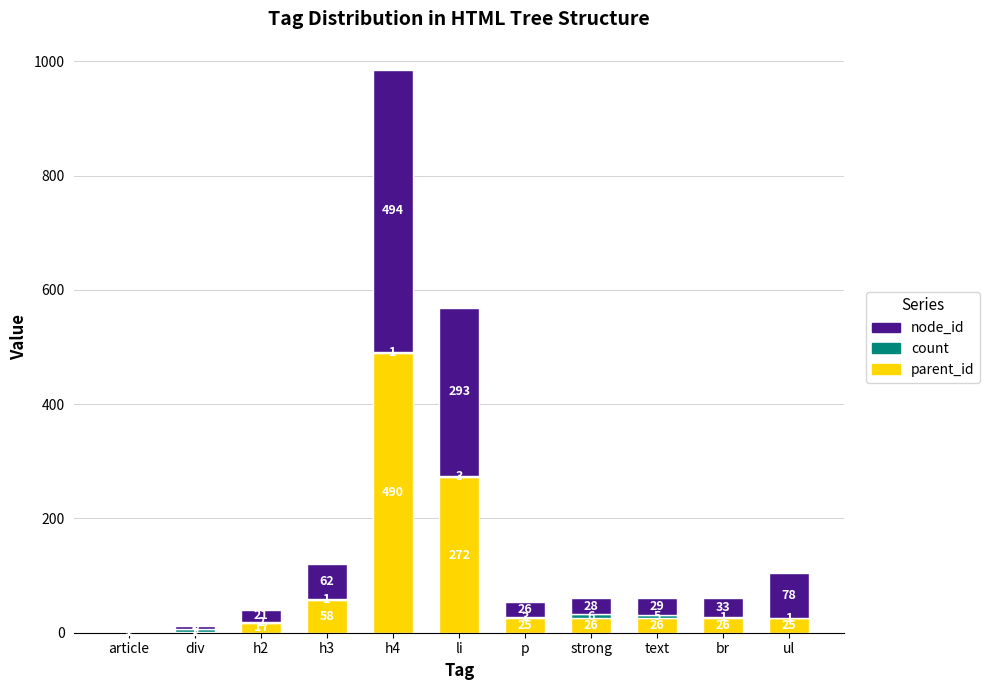

What is the sum of all parent_id values?

966